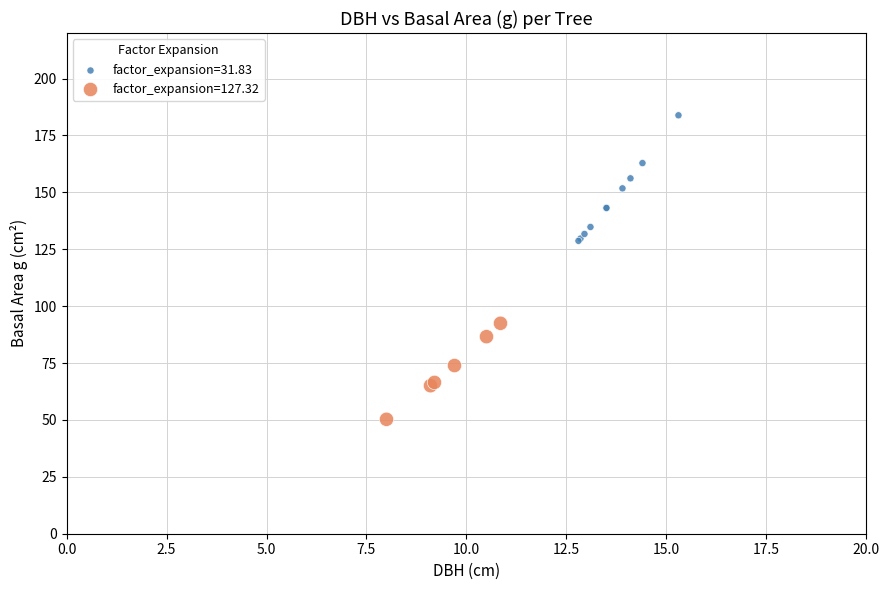

Which series contains the lowest Y value?

factor_expansion=127.32